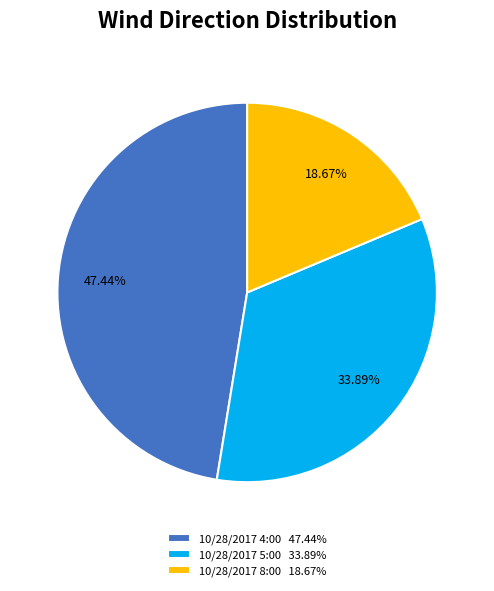

How many segments does this pie chart have?

3